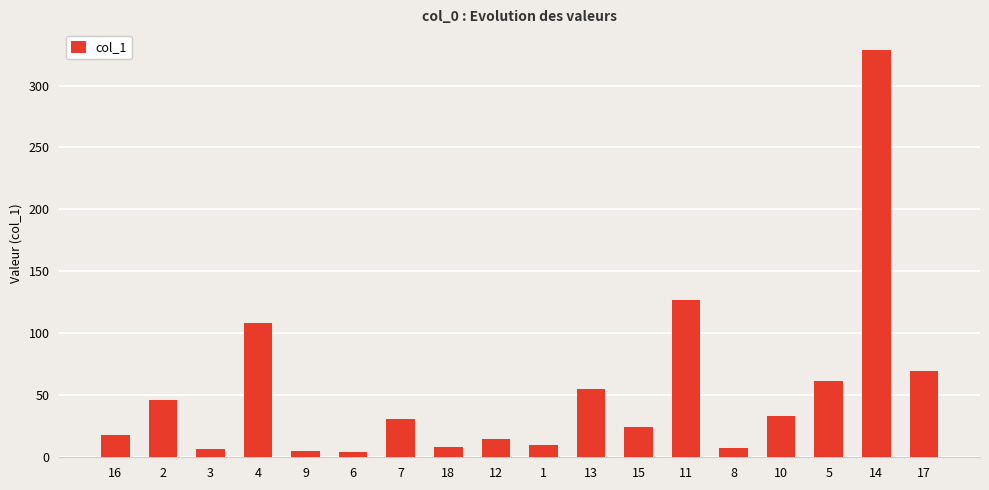

At which label is the value closest to 166?

11